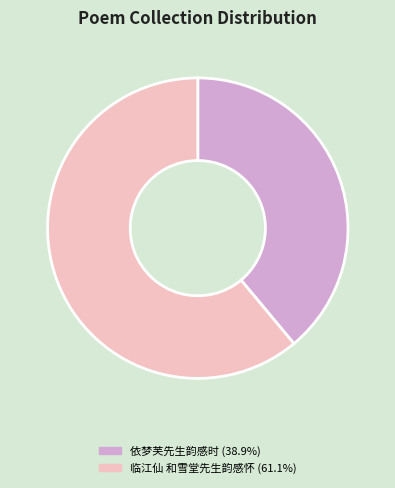

Is there any slice that represents more than half of the pie?

Yes